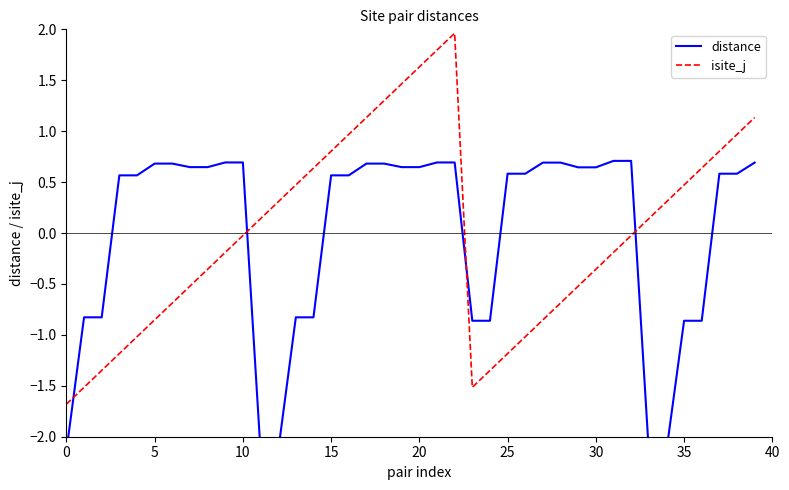

Reading left to right, transcribe all the data shown in this chart.

distance: -2.1	-0.8	-0.8	0.6	0.6	0.7	0.7	0.6	0.6	0.7	0.7	-2.1	-2.1	-0.8	-0.8	0.6	0.6	0.7	0.7	0.6	0.6	0.7	0.7	-0.9	-0.9	0.6	0.6	0.7	0.7	0.6	0.6	0.7	0.7	-2.1	-2.1	-0.9	-0.9	0.6	0.6	0.7
isite_j: -1.7	-1.5	-1.3	-1.2	-1.0	-0.9	-0.7	-0.5	-0.4	-0.2	-0.0	0.1	0.3	0.5	0.6	0.8	1.0	1.1	1.3	1.5	1.6	1.8	2.0	-1.5	-1.3	-1.2	-1.0	-0.9	-0.7	-0.5	-0.4	-0.2	-0.0	0.1	0.3	0.5	0.6	0.8	1.0	1.1